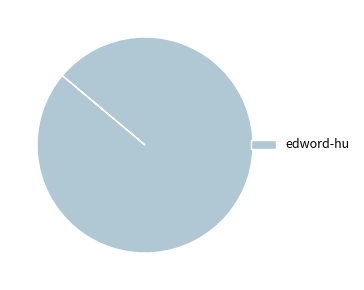

Rank the categories by value from highest to lowest.

edword-hu